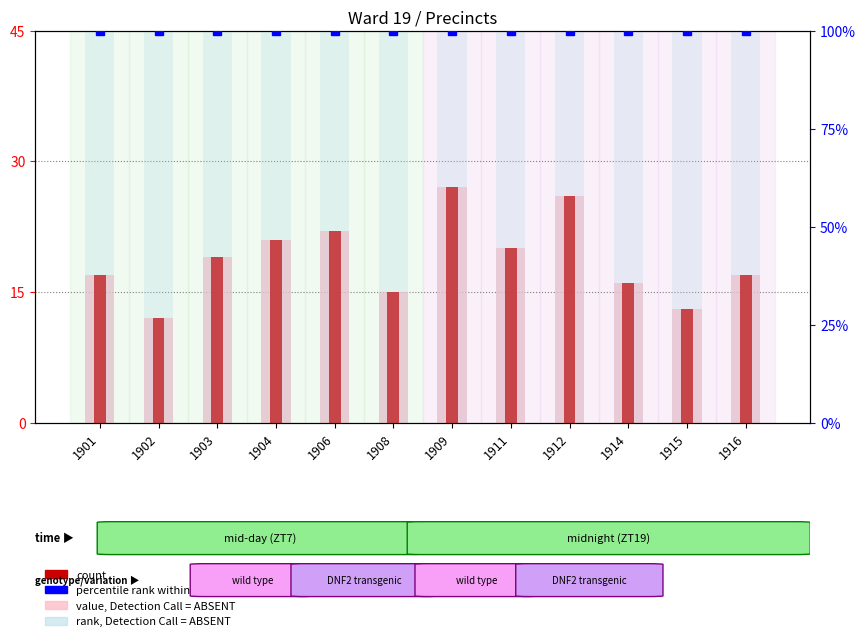

True or false: total (light) has a value of 33 at 1904.

False